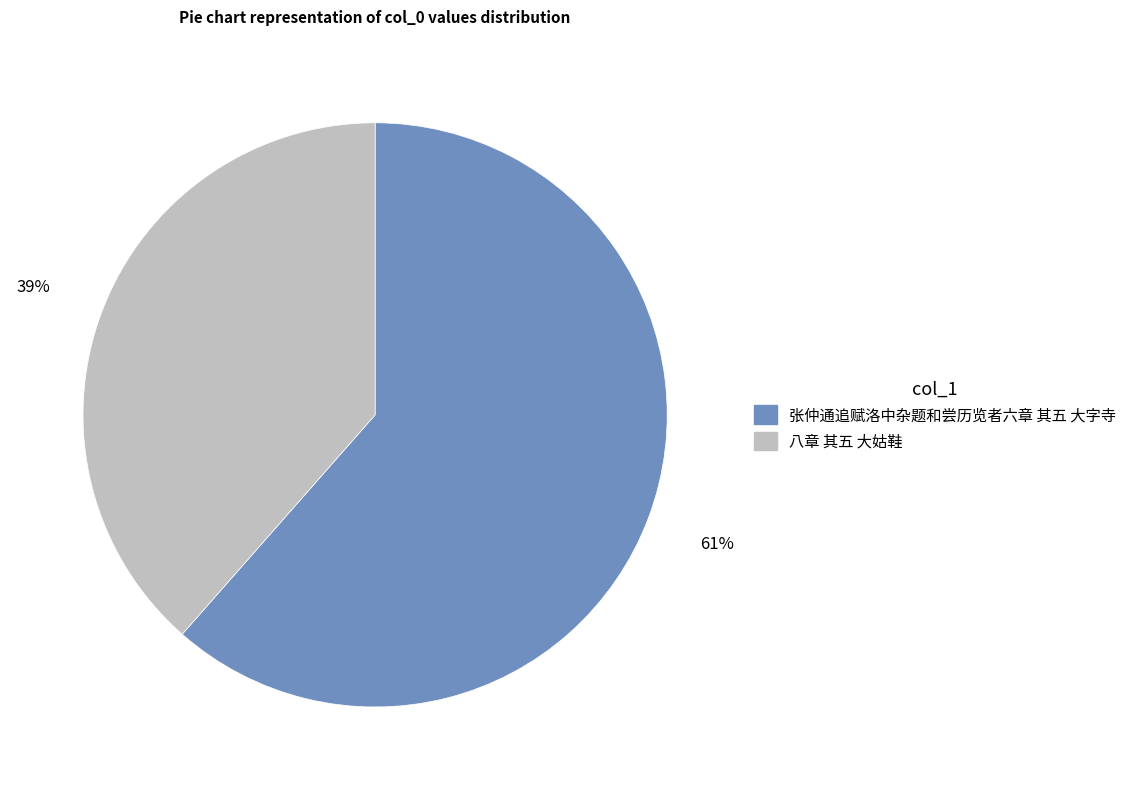

Do 张仲通追赋洛中杂题和尝历览者六章 其五 大字寺 and 八章 其五 大姑鞋 together represent more than half of the pie?

Yes